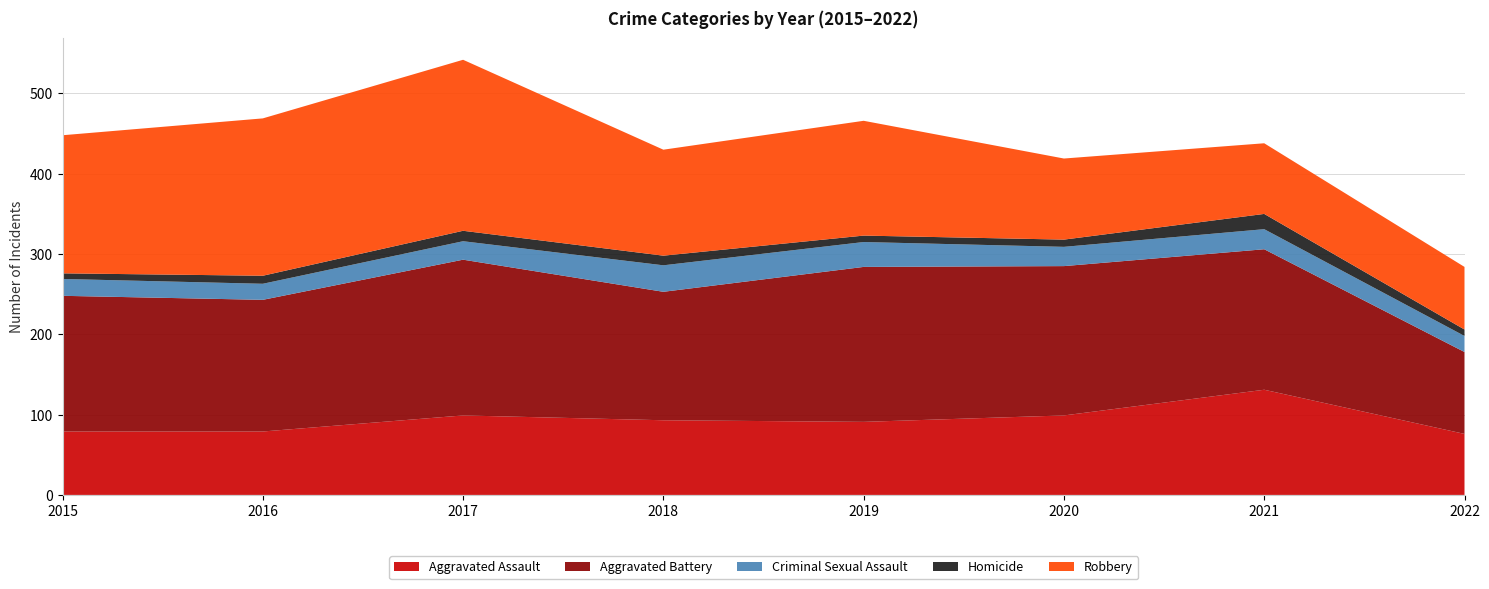

Reading right to left, extract all data points from this chart.

Aggravated Assault: 2022=76	2021=131	2020=99	2019=91	2018=93	2017=99	2016=79	2015=79
Aggravated Battery: 2022=102	2021=175	2020=186	2019=193	2018=160	2017=194	2016=164	2015=169
Criminal Sexual Assault: 2022=20	2021=25	2020=24	2019=31	2018=33	2017=23	2016=20	2015=21
Homicide: 2022=8	2021=19	2020=9	2019=8	2018=12	2017=13	2016=10	2015=7
Robbery: 2022=78	2021=88	2020=101	2019=143	2018=132	2017=213	2016=196	2015=172